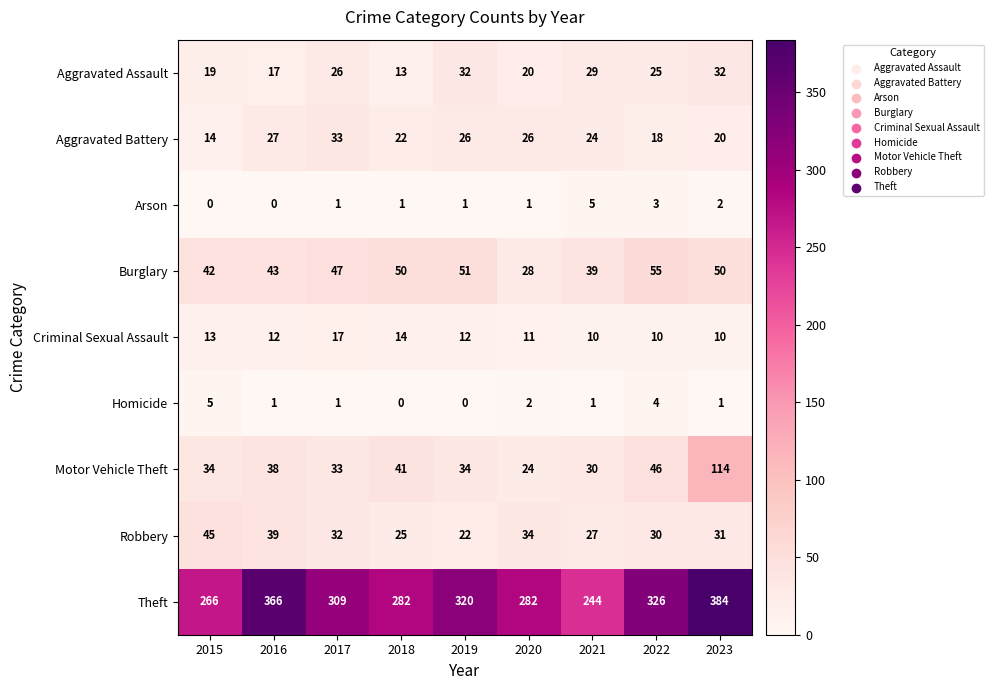

What is the spread (max minus min) of values at 2022?

323